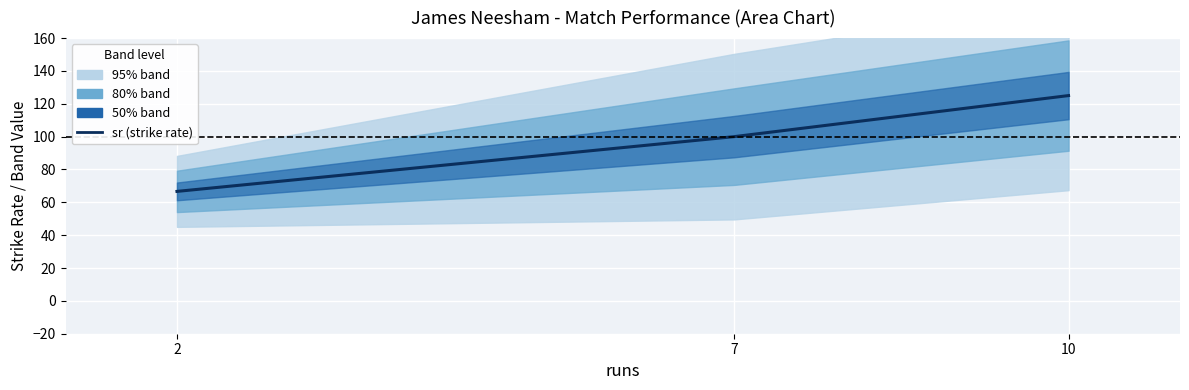

Which category has the lowest value across all series?

2